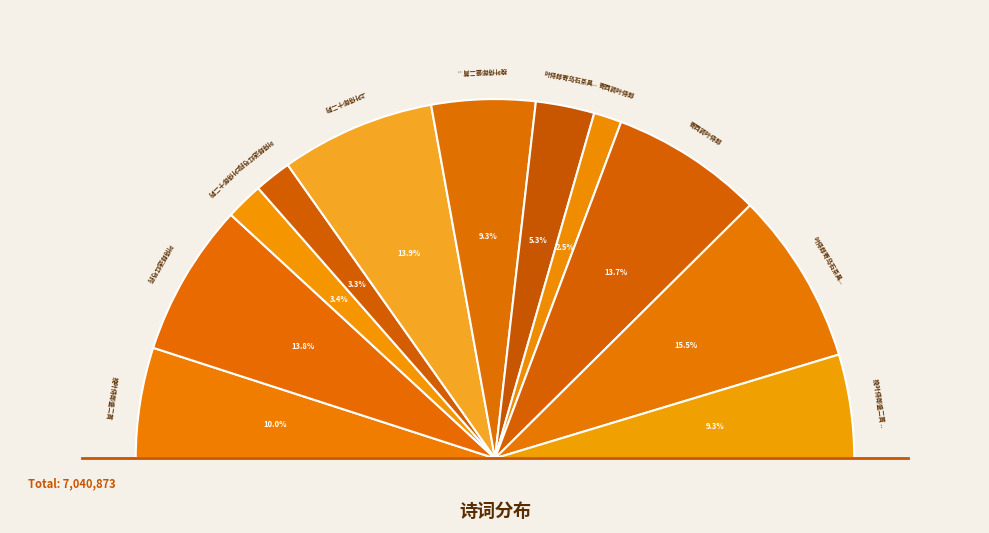

What percentage is the 叶侍郎送红芍药 slice, to the nearest percent?

3%